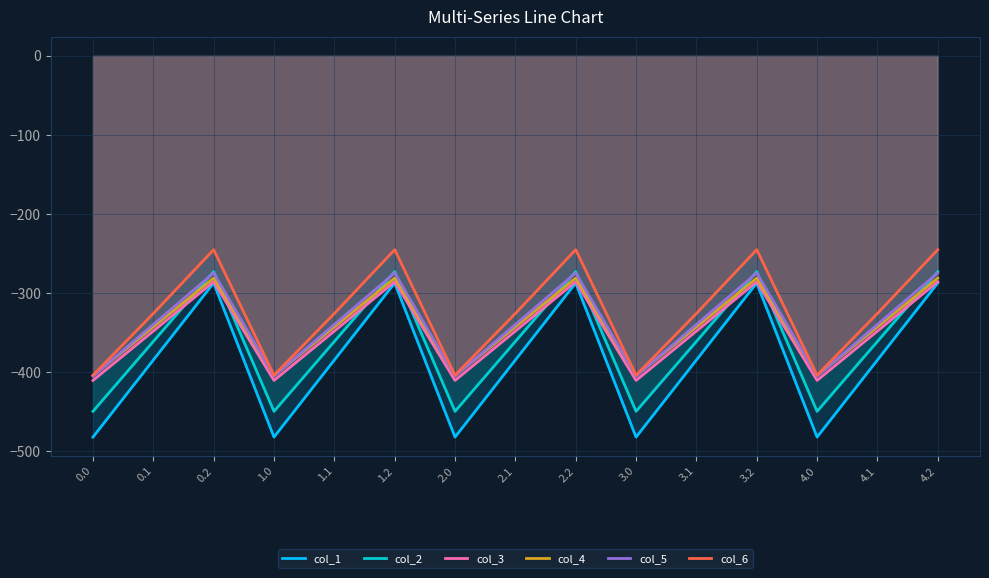

Is it true that col_3 equals -410.3 at 2.0?

True